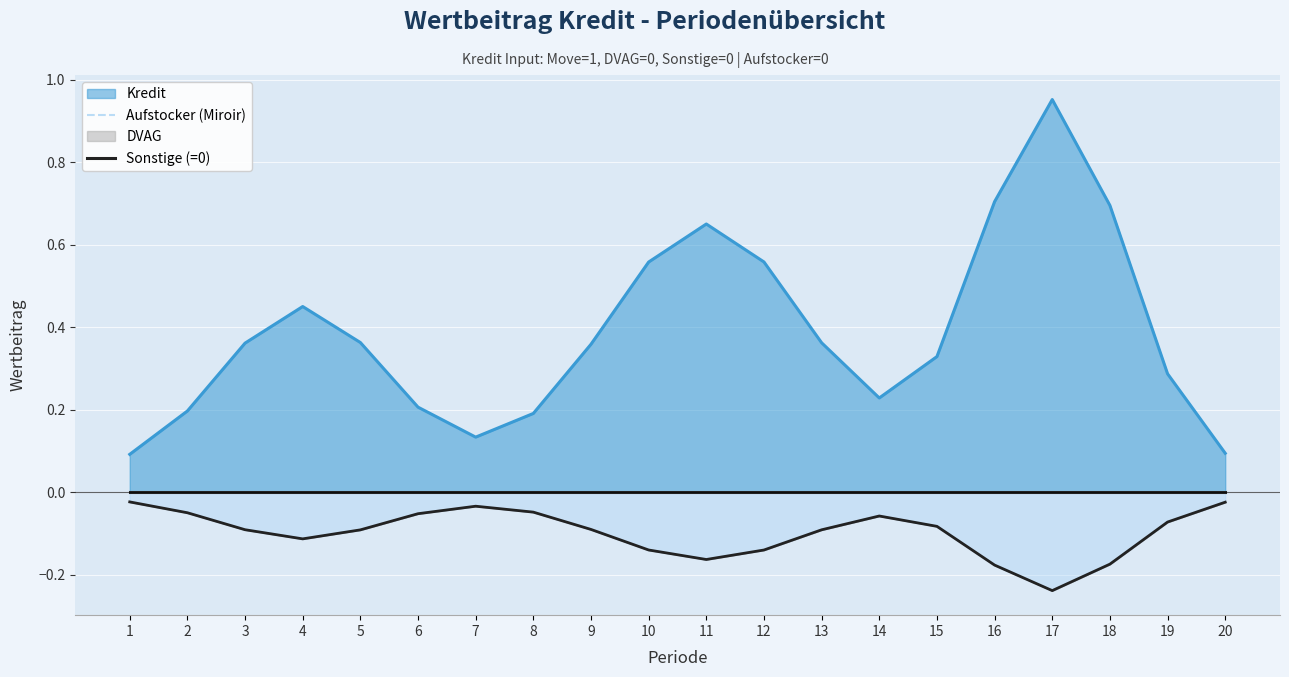

Which series has the largest range (max minus min)?

Aufstocker (Miroir)